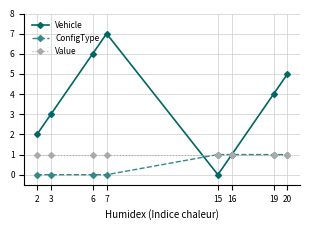

Reading left to right, what are all the values shown in this chart?

Vehicle: 2	3	6	7	0	1	4	5
ConfigType: 0	0	0	0	1	1	1	1
Value: 1	1	1	1	1	1	1	1